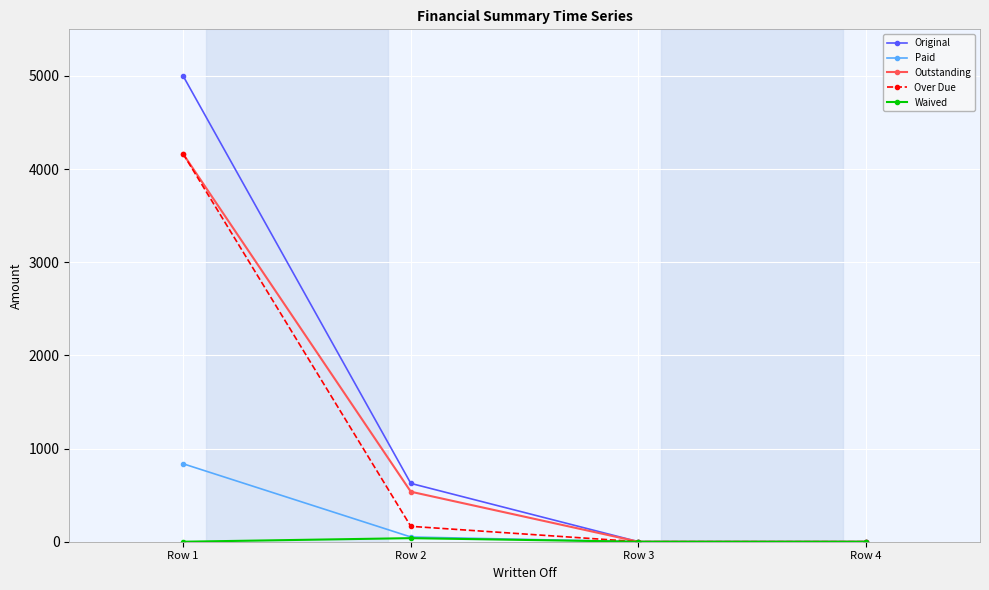

True or false: Over Due has more than 1 interior local peaks.

False